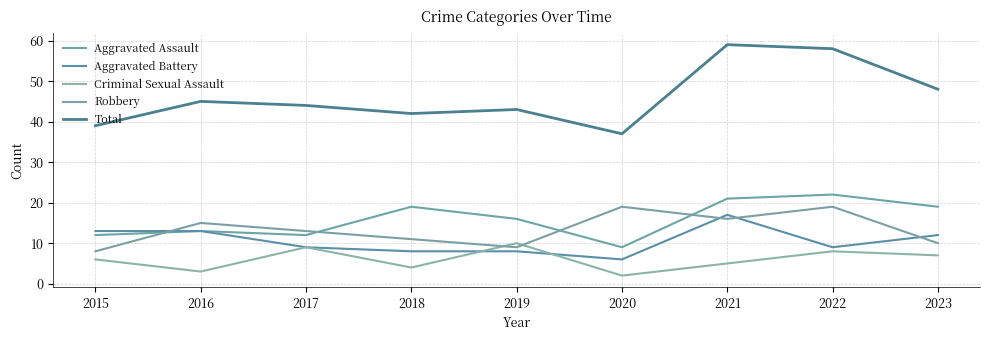

What is the value of the Aggravated Assault point at the 6th from the left?

9